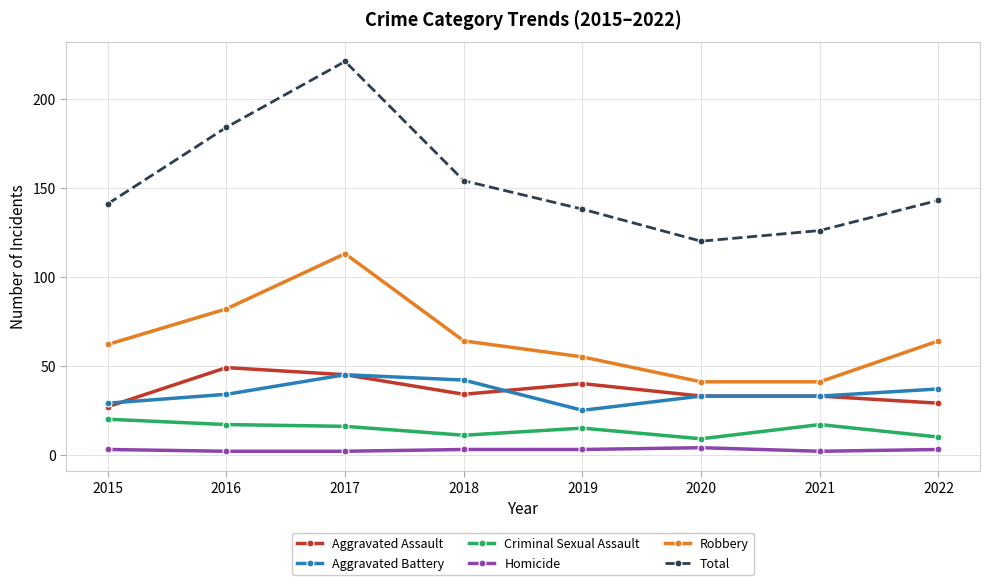

Reading left to right, list all the values displayed in this chart.

Aggravated Assault: 2015=27	2016=49	2017=45	2018=34	2019=40	2020=33	2021=33	2022=29
Aggravated Battery: 2015=29	2016=34	2017=45	2018=42	2019=25	2020=33	2021=33	2022=37
Criminal Sexual Assault: 2015=20	2016=17	2017=16	2018=11	2019=15	2020=9	2021=17	2022=10
Homicide: 2015=3	2016=2	2017=2	2018=3	2019=3	2020=4	2021=2	2022=3
Robbery: 2015=62	2016=82	2017=113	2018=64	2019=55	2020=41	2021=41	2022=64
Total: 2015=141	2016=184	2017=221	2018=154	2019=138	2020=120	2021=126	2022=143